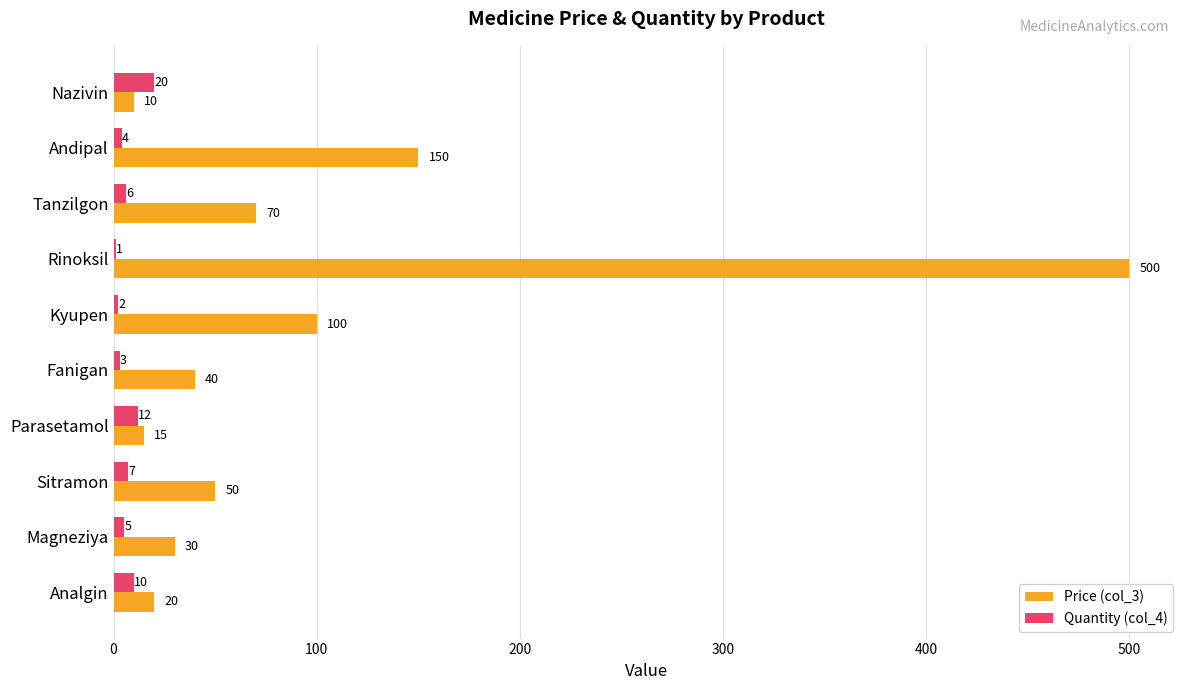

Which series has the widest spread of values?

Price (col_3)